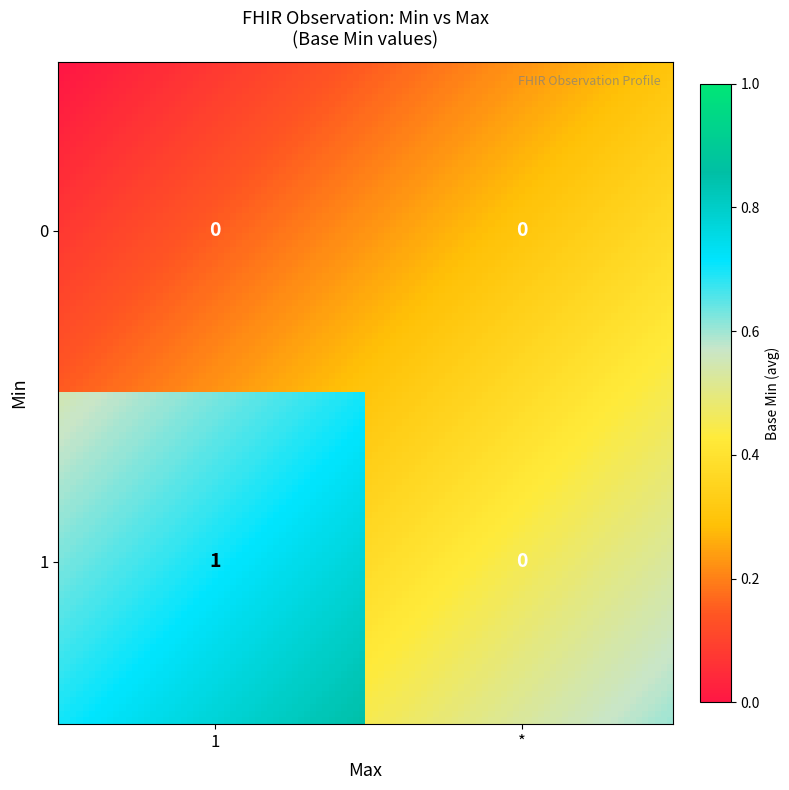

Rank the series at 0 from lowest to highest value.

0, 1